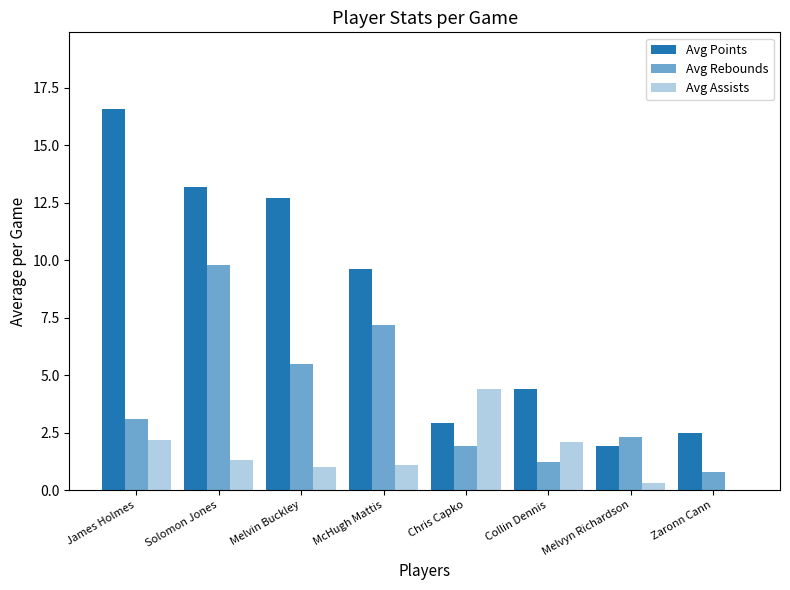

What is the difference between the second highest and minimum values in the Avg Assists series?

2.2